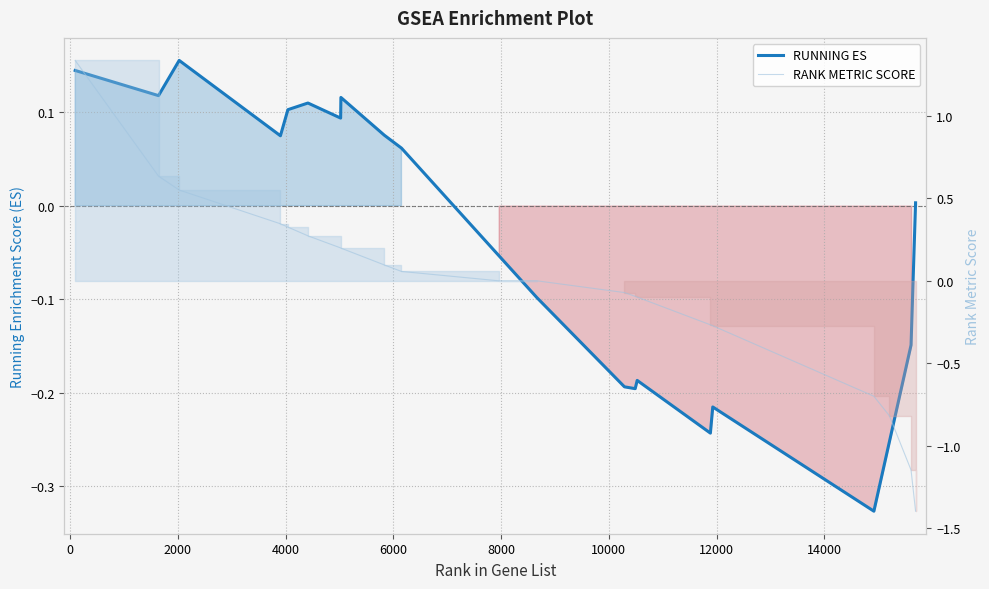

How many lines are shown in the chart?

2